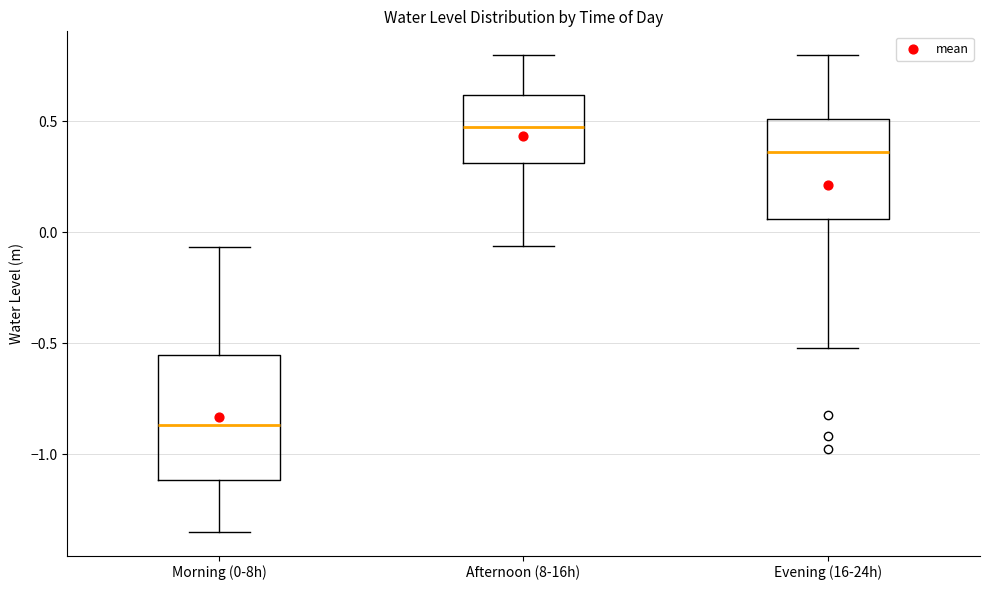

Reading left to right, transcribe this box plot: for each box, give where its median line is, the range the box spans, and where its two whiskers end, as read against the y-axis. The values are not printed on the chart, so give them approximately, as read against the axis.

Morning (0-8h): median -0.85, box -1.10 to -0.55, whiskers -1.35 to -0.05
Afternoon (8-16h): median 0.45, box 0.30 to 0.60, whiskers -0.05 to 0.80
Evening (16-24h): median 0.35, box 0.05 to 0.50, whiskers -0.50 to 0.80